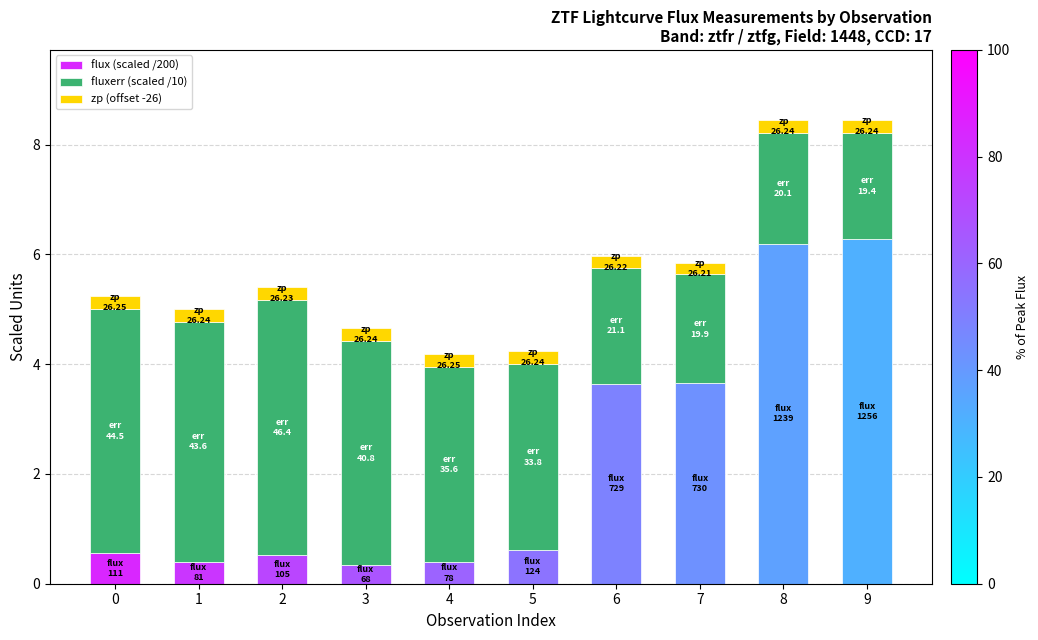

True or false: flux (scaled /200) has a value of 0.5 at 2.

True